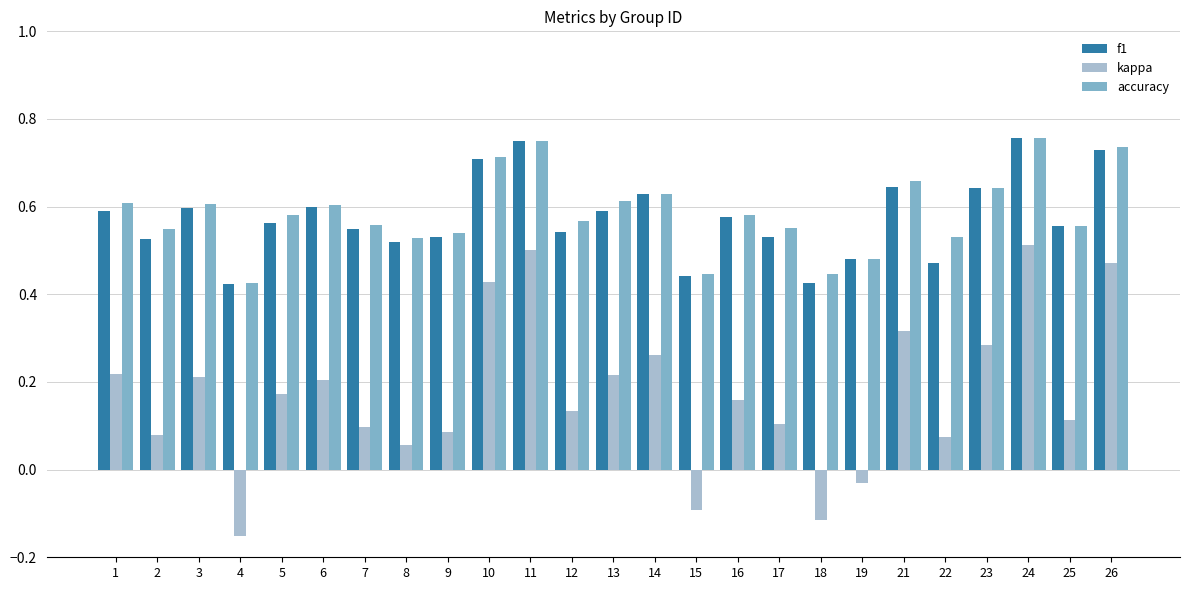

What are all the series names shown in the legend?

f1, kappa, accuracy